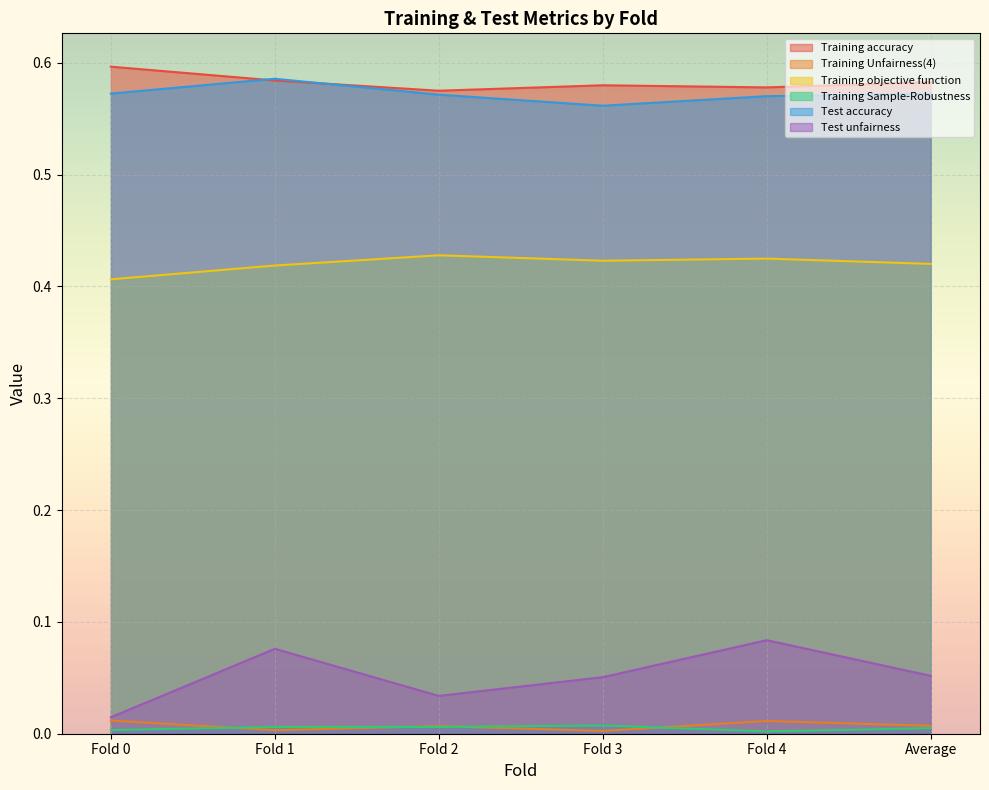

At how many categories does at least one series exceed 0?

6